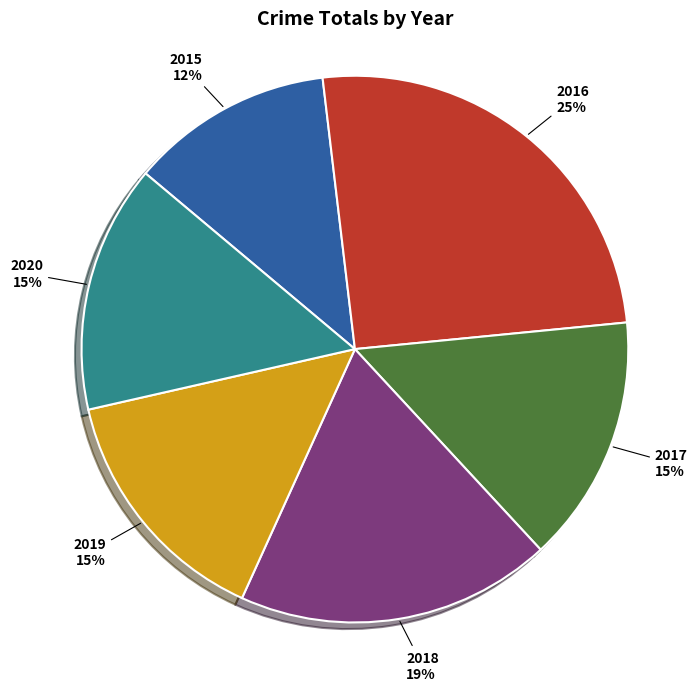

What percentage is the 2018 slice, to the nearest percent?

19%